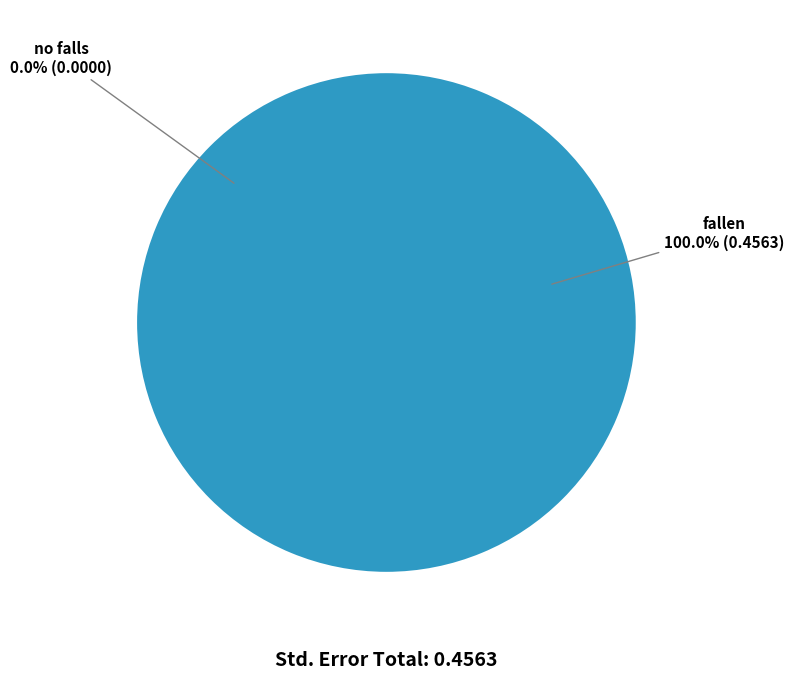

Combined, what portion of the pie is fallen and no falls?

100.0%